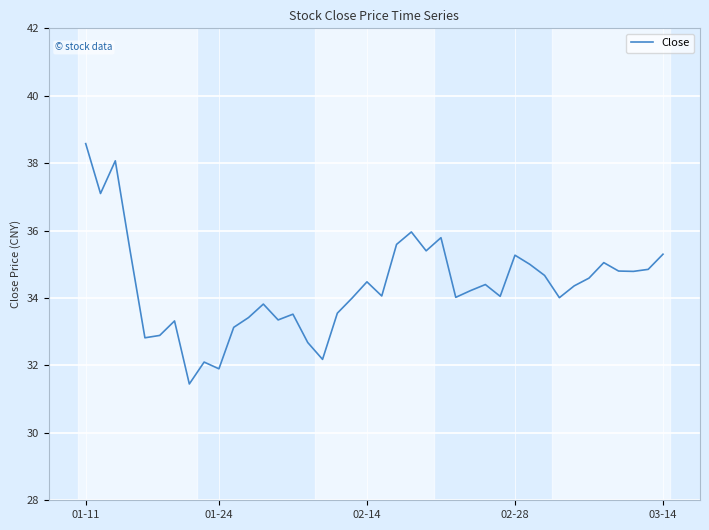

What is the maximum value shown in the chart?

38.6